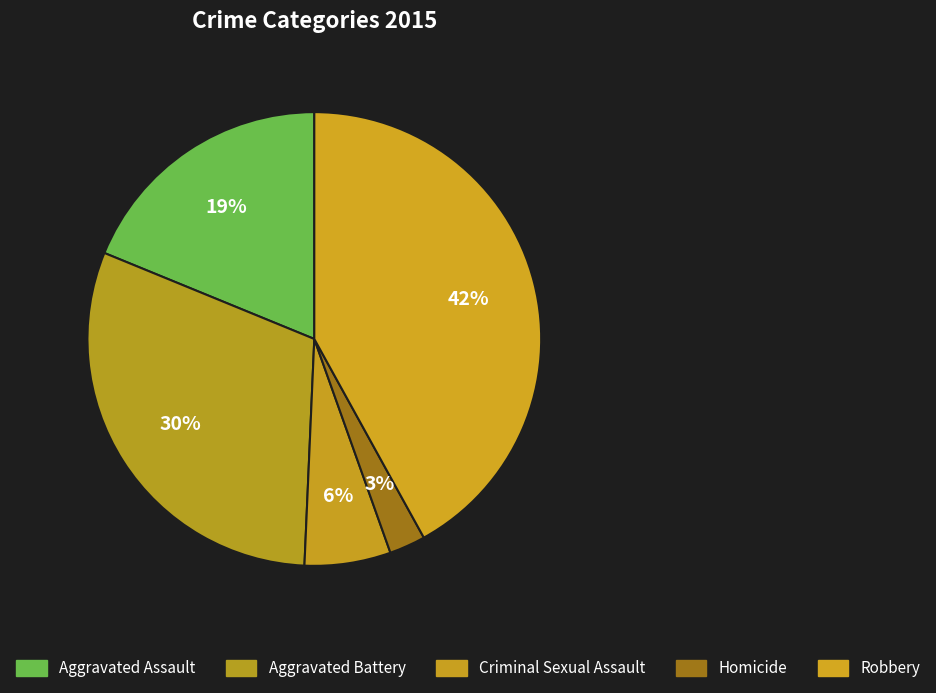

The Aggravated Battery slice represents 23% of the pie. True or false?

False